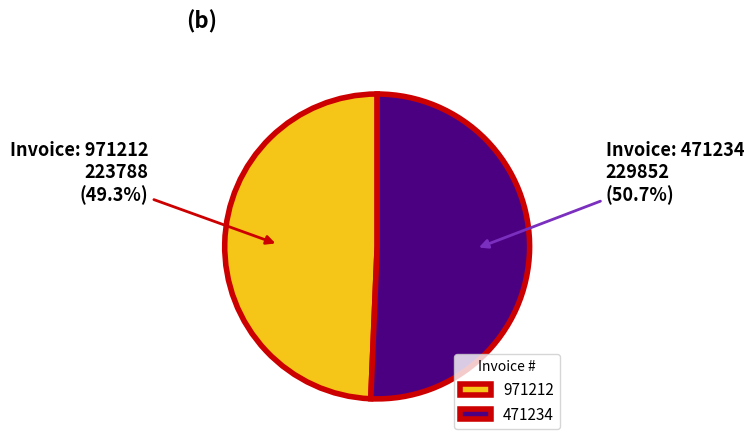

Count the number of slices in the pie.

2